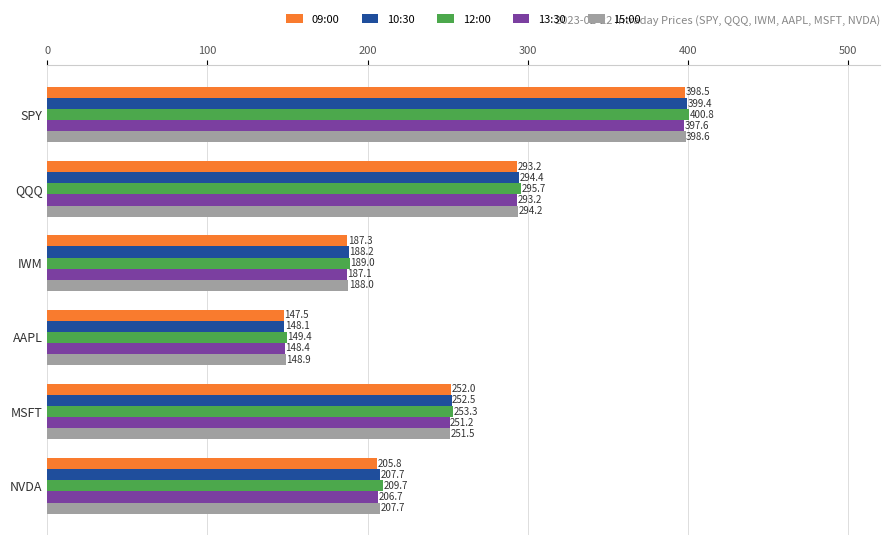

What is the difference between the 10:30 values at IWM and SPY?

211.2